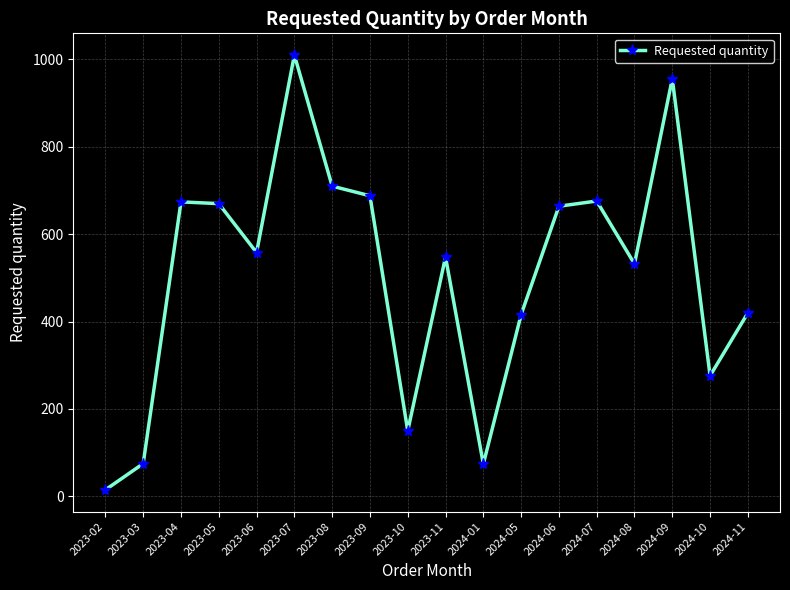

What is the difference between the maximum and minimum values?

995